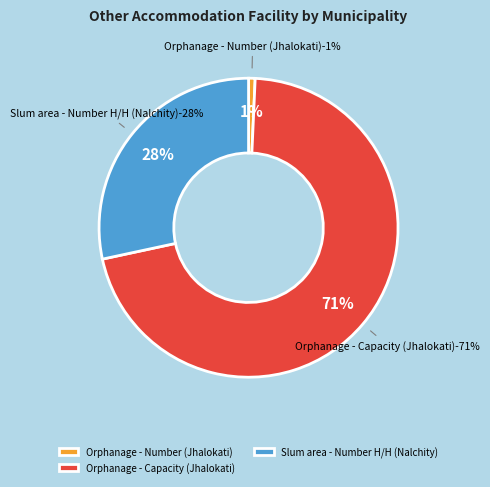

To the nearest percent, what is the average slice percentage?

33%